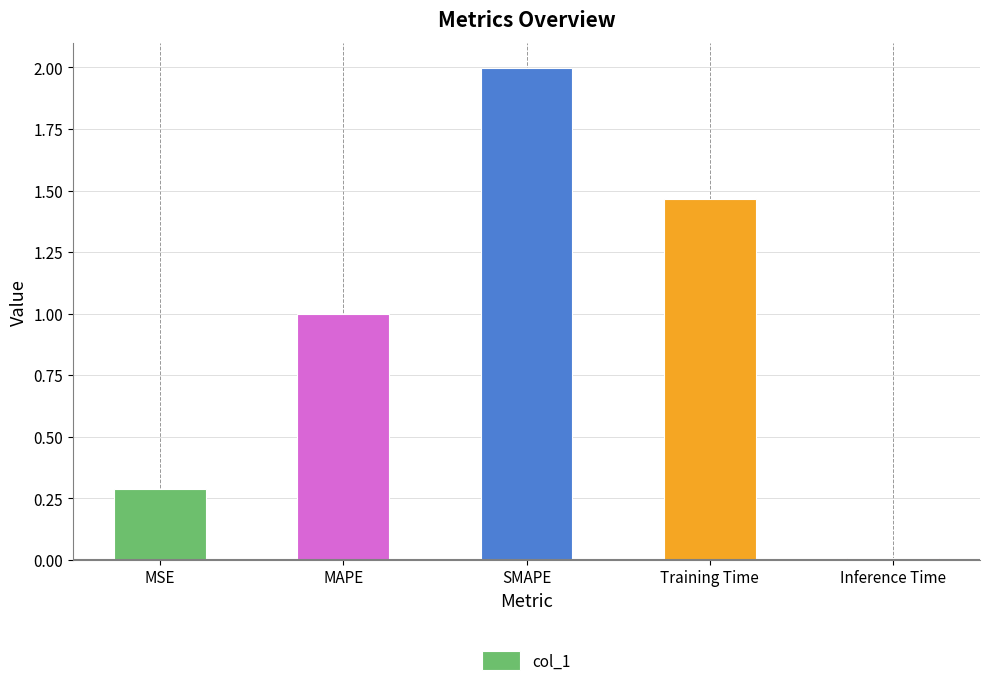

List the labels in order of value, largest first.

SMAPE, Training Time, MAPE, MSE, Inference Time